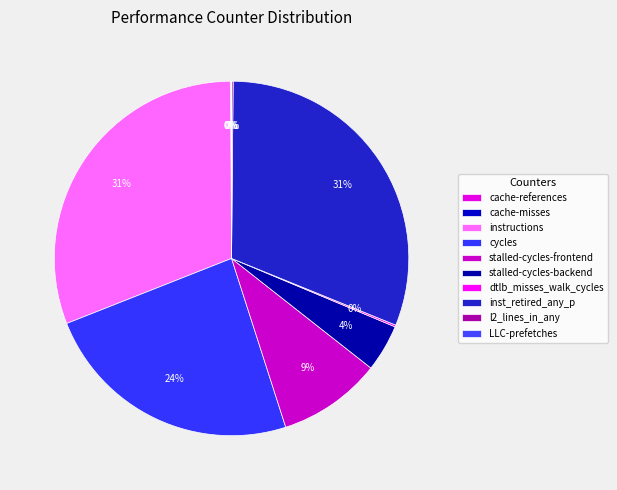

To the nearest percent, what is the combined percentage of inst_retired_any_p and LLC-prefetches?

31%